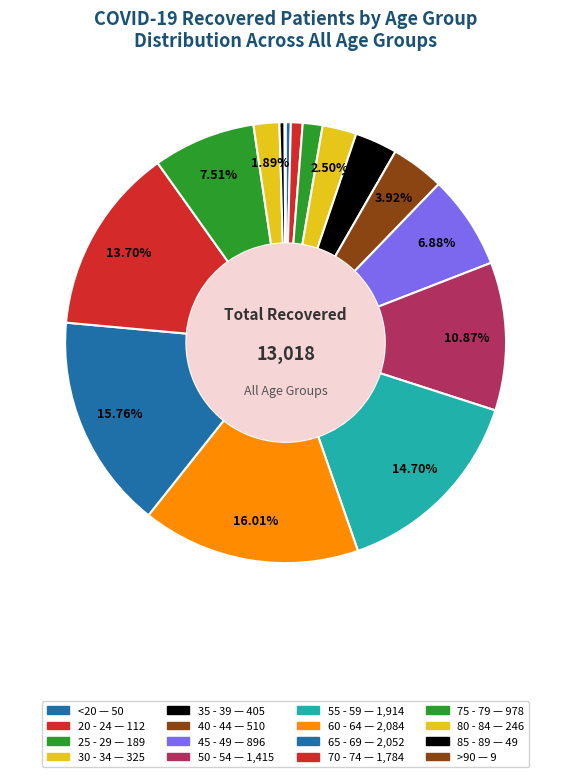

How many slices are in this pie chart?

16